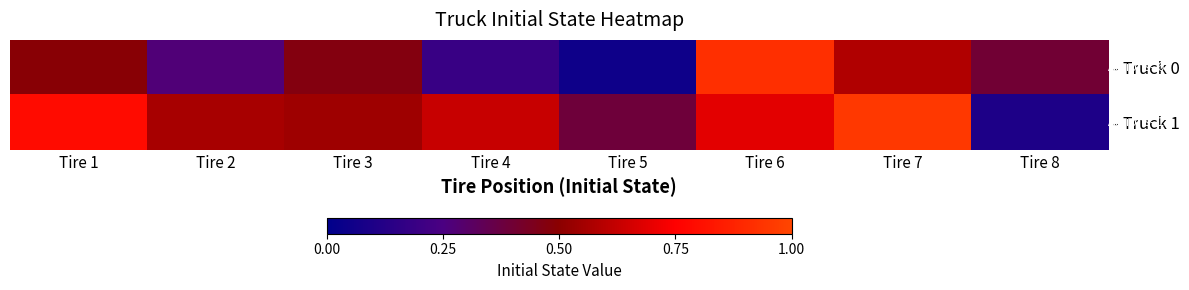

Reading left to right, transcribe all the data shown in this chart.

- Truck 0: Tire 1=0.5	Tire 2=0.3	Tire 3=0.5	Tire 4=0.2	Tire 5=0.1	Tire 6=0.9	Tire 7=0.6	Tire 8=0.4
- Truck 1: Tire 1=0.8	Tire 2=0.6	Tire 3=0.5	Tire 4=0.6	Tire 5=0.4	Tire 6=0.7	Tire 7=0.9	Tire 8=0.1